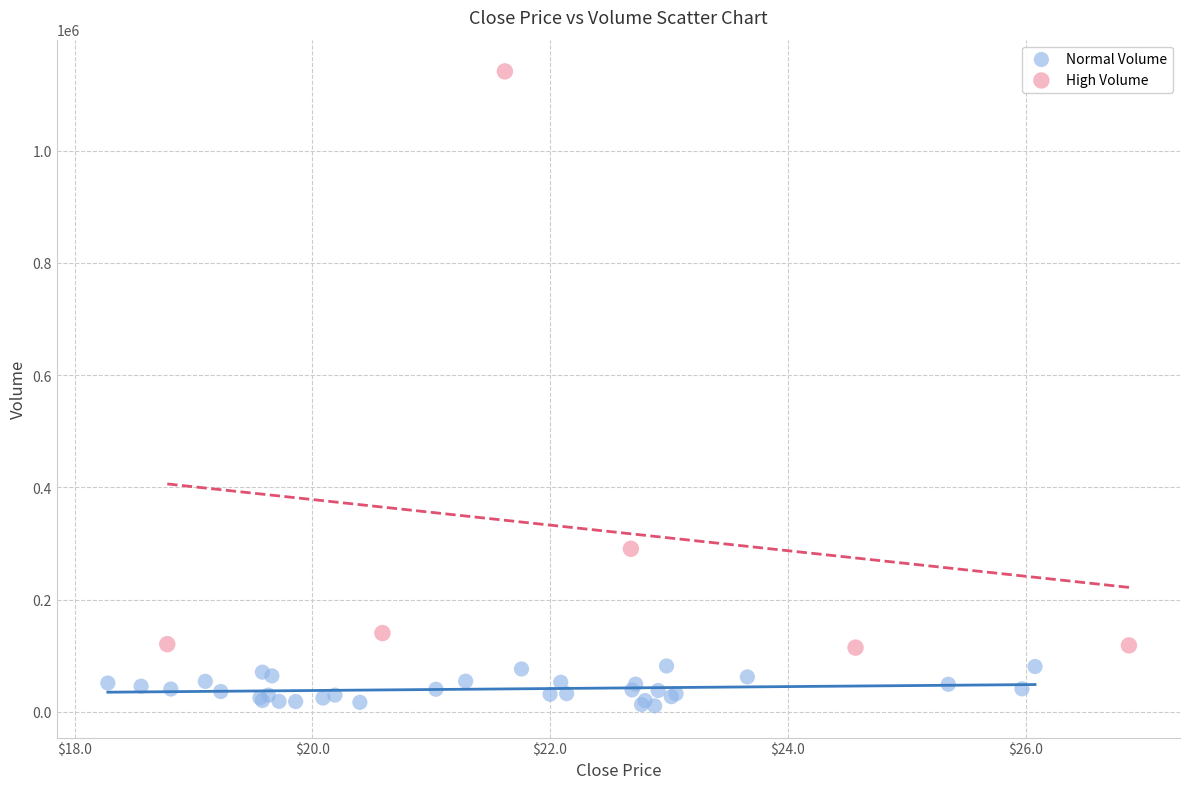

What are all the series names shown in the legend?

Normal Volume, High Volume